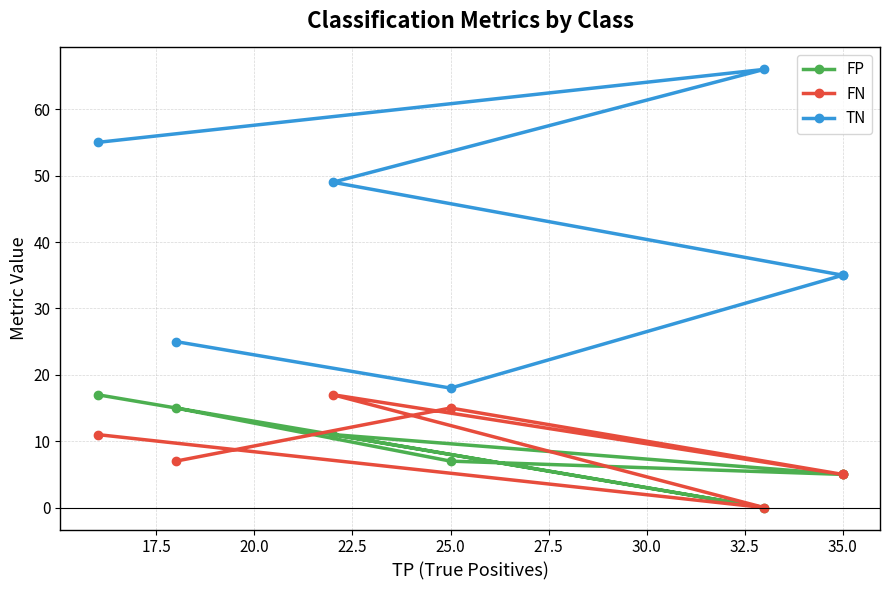

Which series has the largest range (max minus min)?

TN